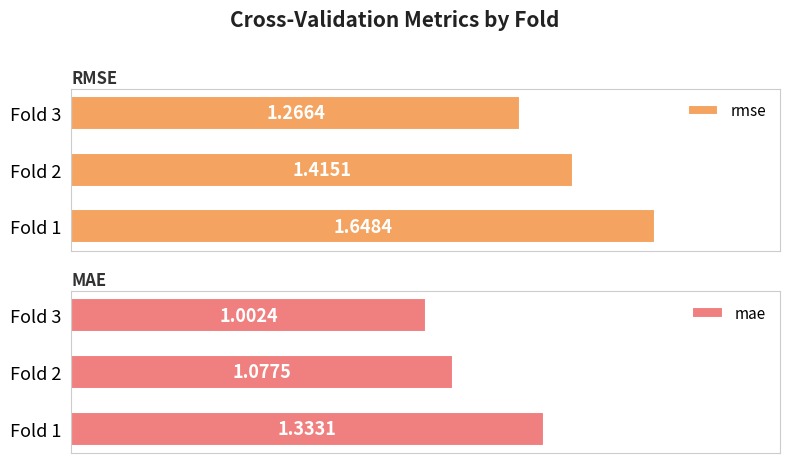

Rank the series by their average value, from lowest to highest.

mae, rmse